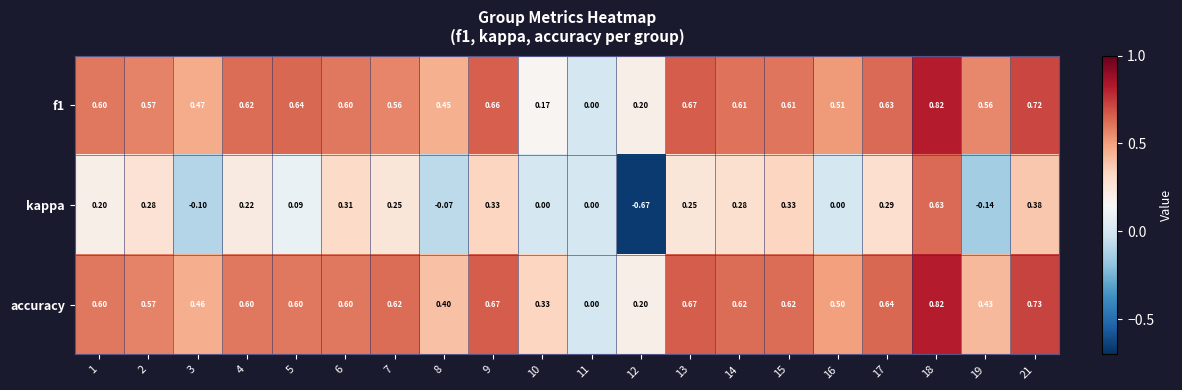

Which series has the widest spread of values?

kappa